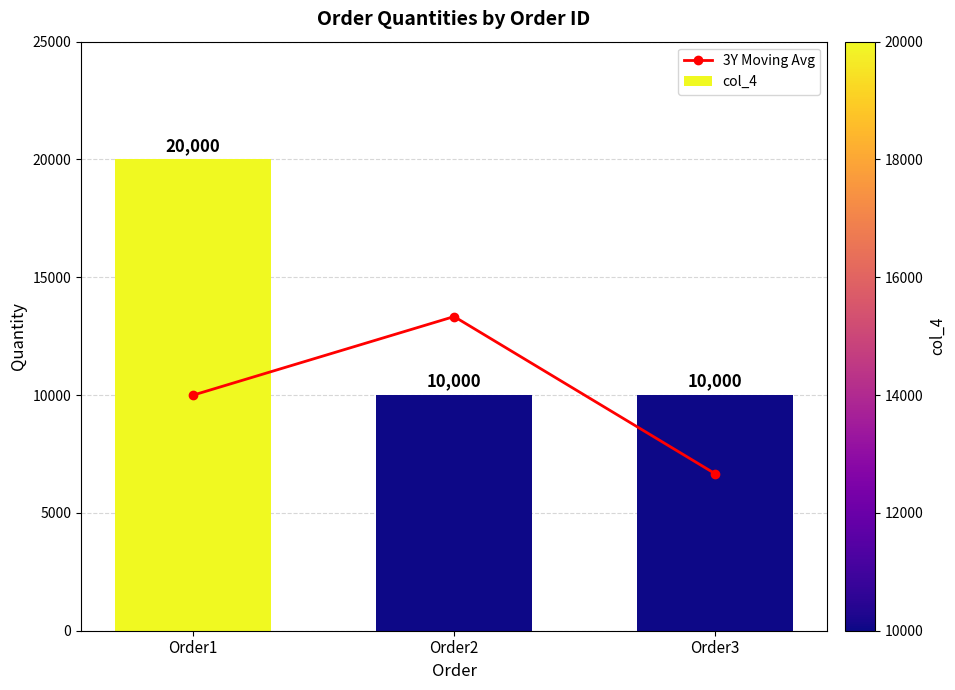

True or false: col_4 has a value of 10000.0 at Order2.

True